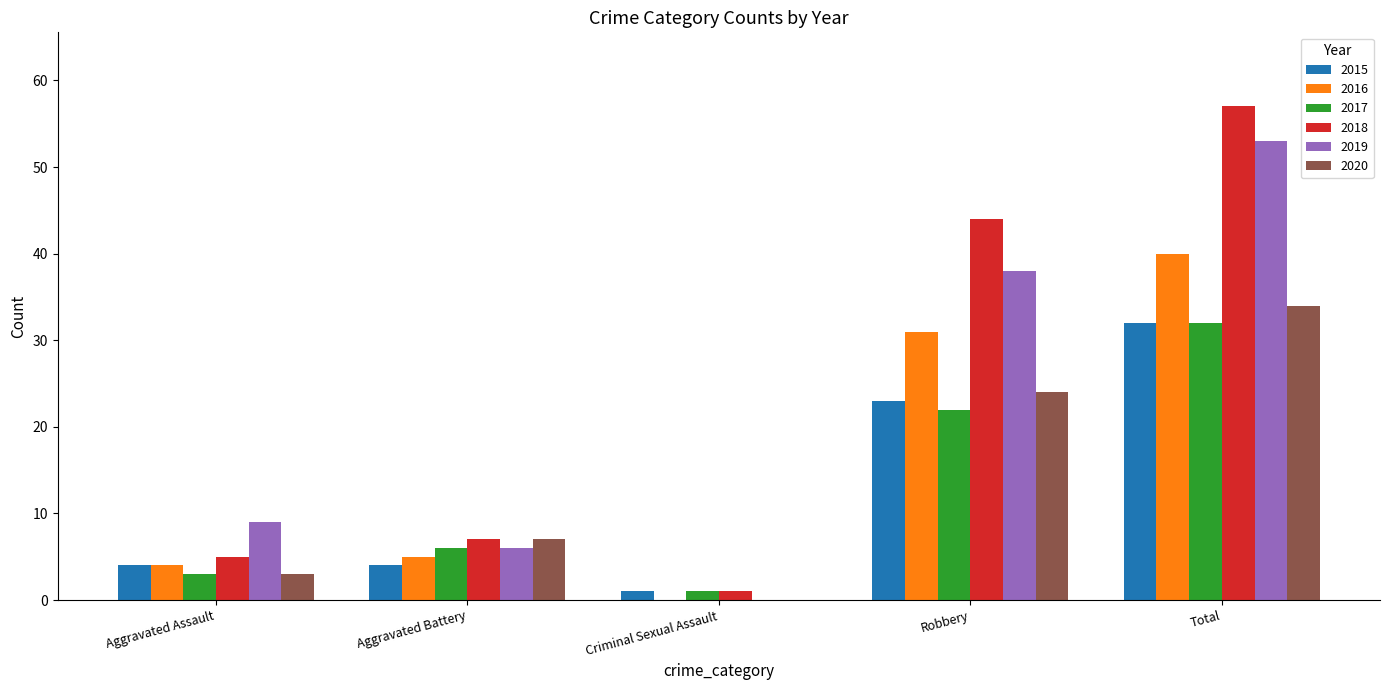

Between Aggravated Assault and Total, which series saw the biggest shift?

2018